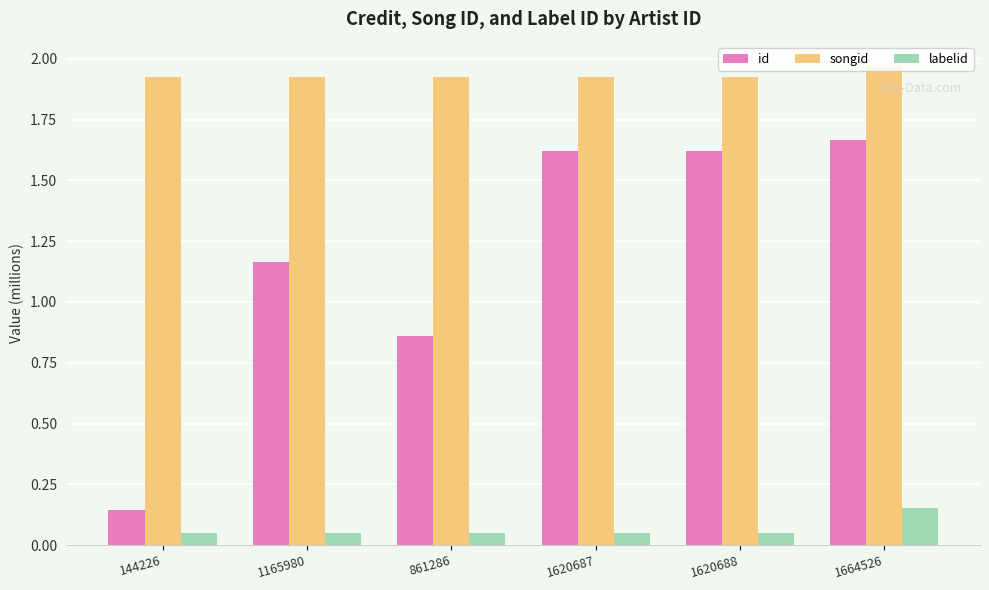

The value of id at 1620687 is 0.5. True or false?

False